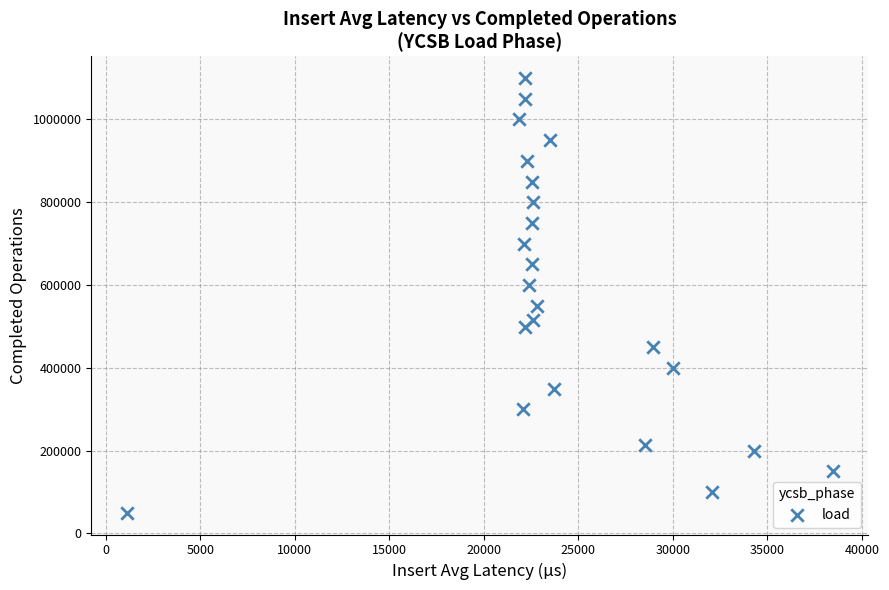

What is the range of Y values (max minus min)?

1050000